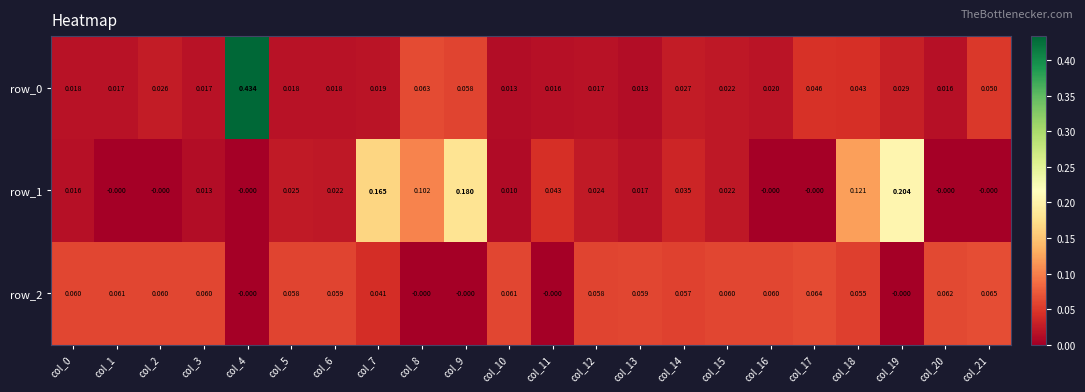

How many positive values does the row_2 series have?

17